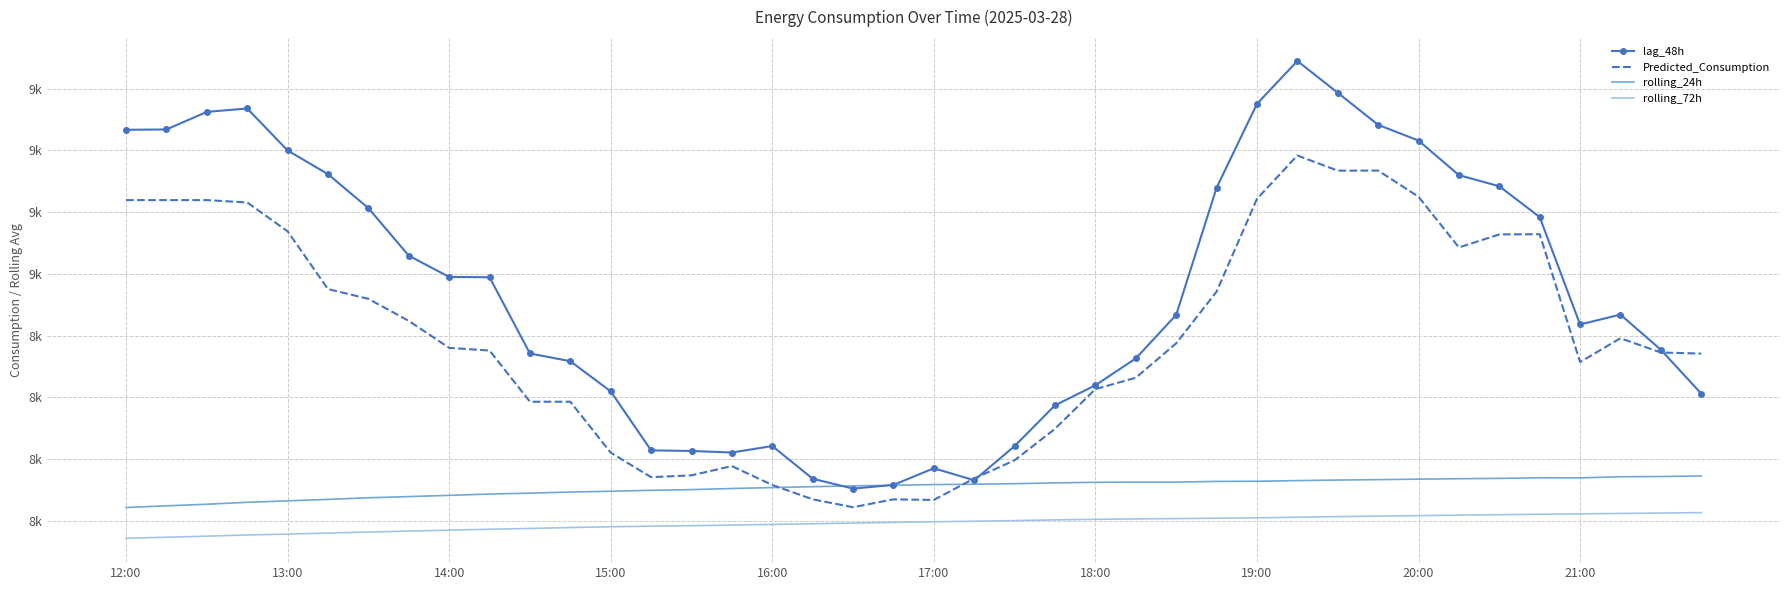

What are all the series names shown in the legend?

lag_48h, Predicted_Consumption, rolling_24h, rolling_72h